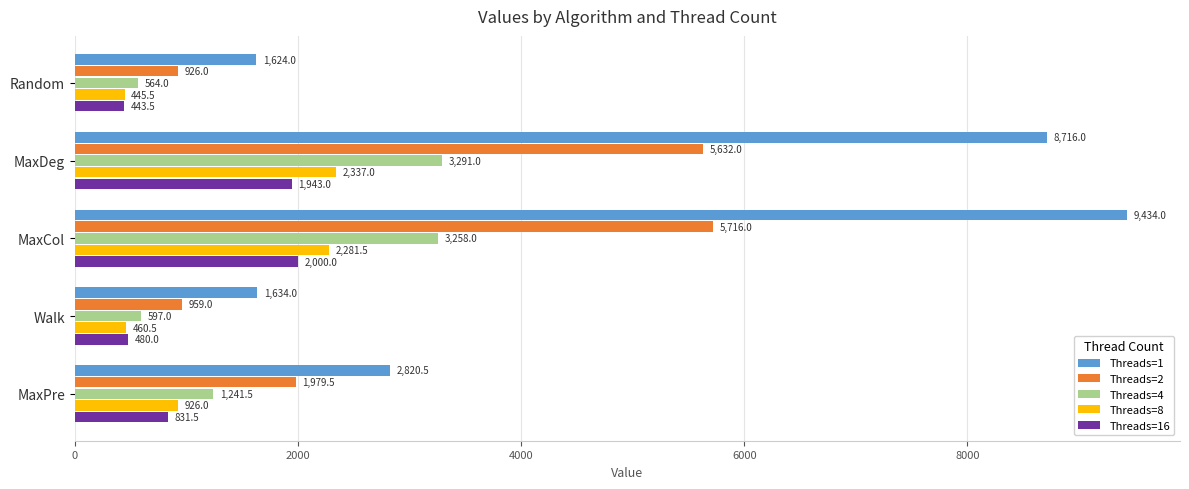

True or false: Threads=1 has a value of 8716.0 at MaxDeg.

True